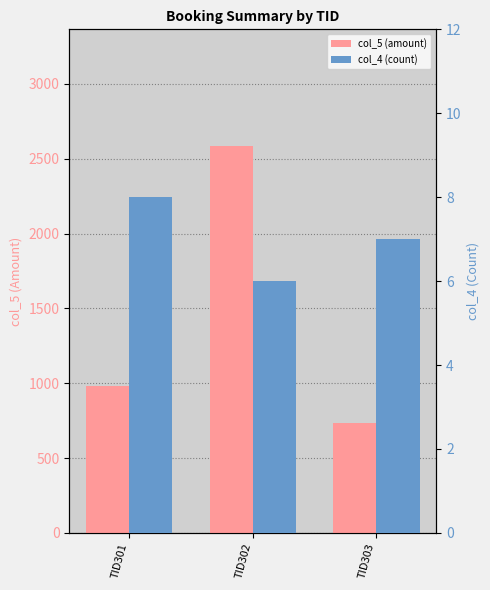

List the labels in order of col_4 (count) value, largest first.

TID301, TID303, TID302